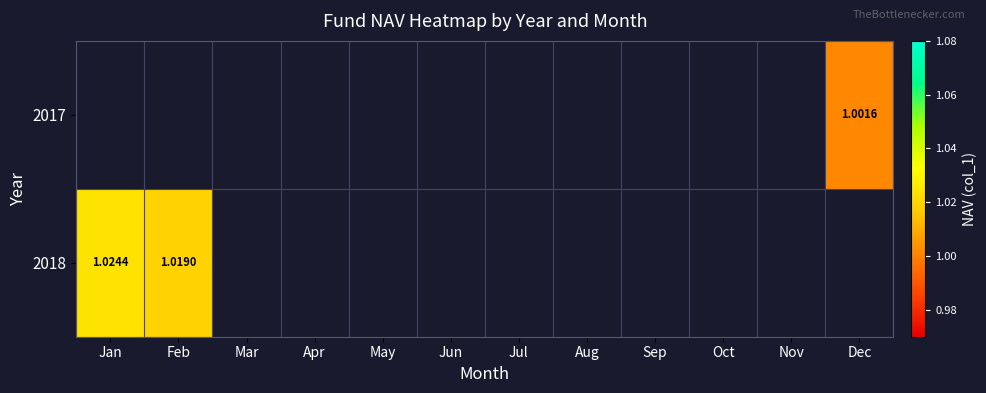

Which label corresponds to the smallest value in the chart?

Dec